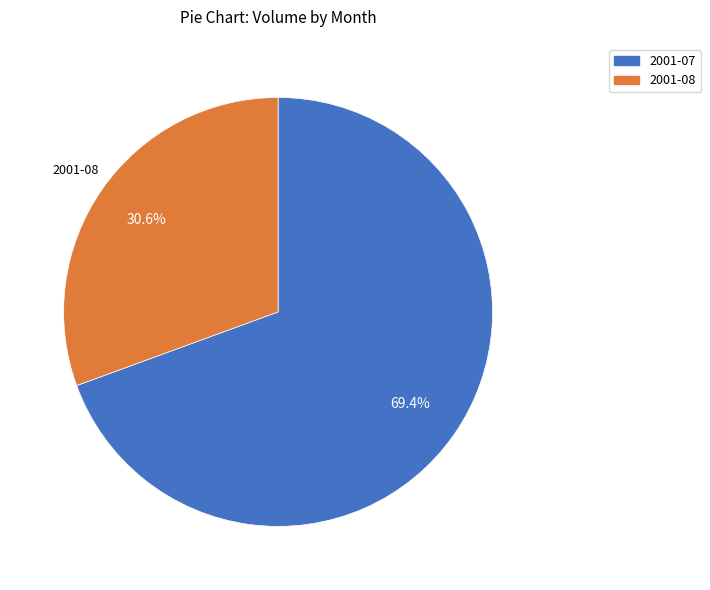

Does any single category account for the majority?

Yes